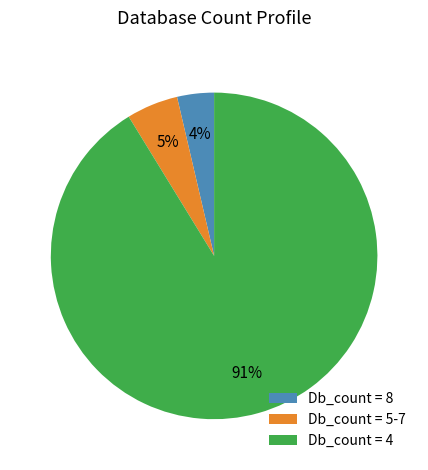

True or false: Db_count = 4 accounts for 82% of the total.

False